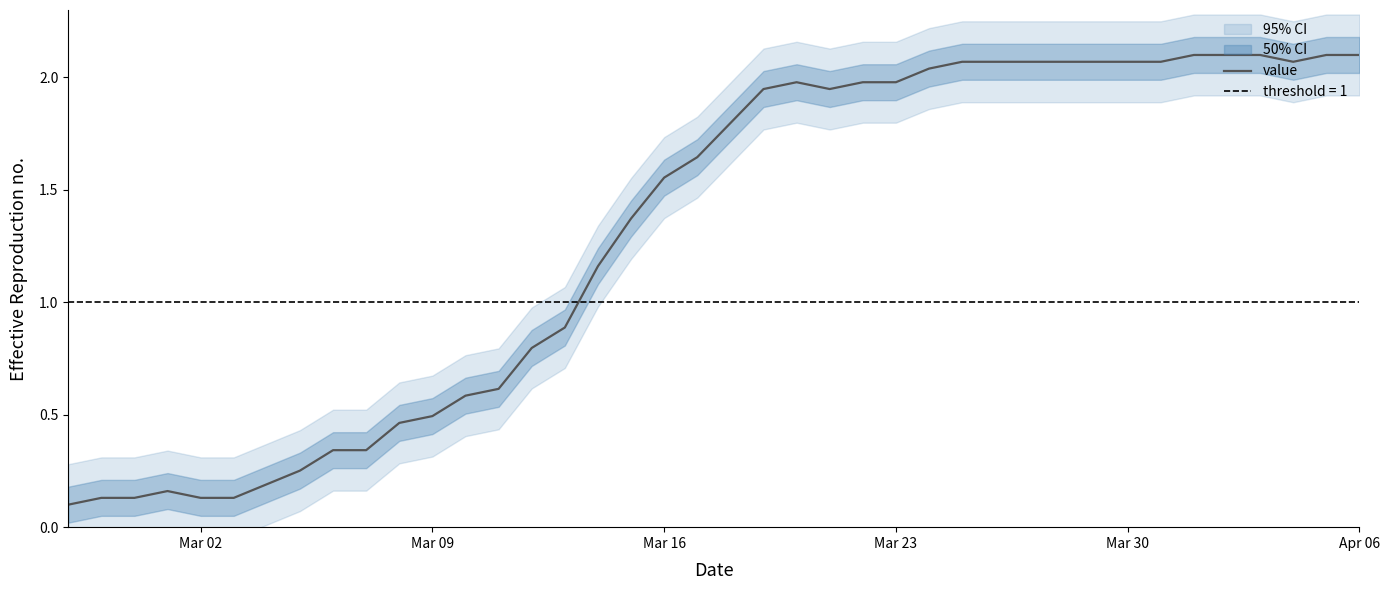

True or false: the data shows 2.8 at 31.

False